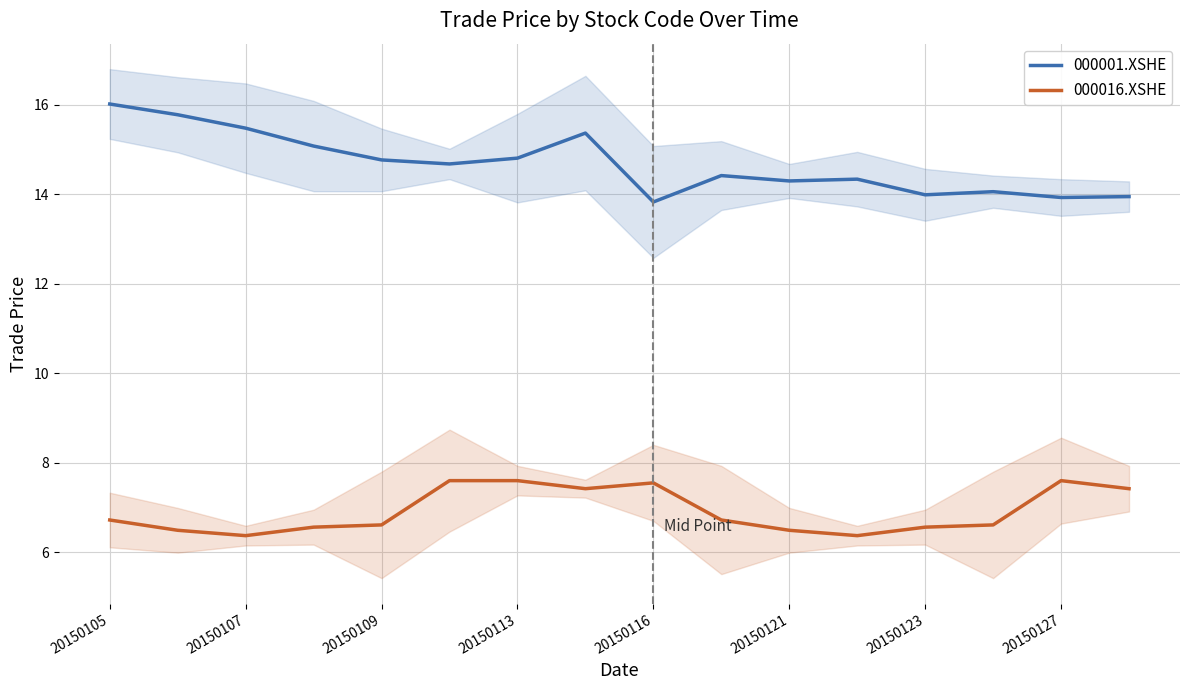

Reading left to right, what are all the values shown in this chart?

000001.XSHE: 16.0	15.8	15.5	15.1	14.8	14.7	14.8	15.4	13.8	14.4	14.3	14.3	14.0	14.1	13.9	13.9
000016.XSHE: 6.7	6.5	6.4	6.6	6.6	7.6	7.6	7.4	7.5	6.7	6.5	6.4	6.6	6.6	7.6	7.4